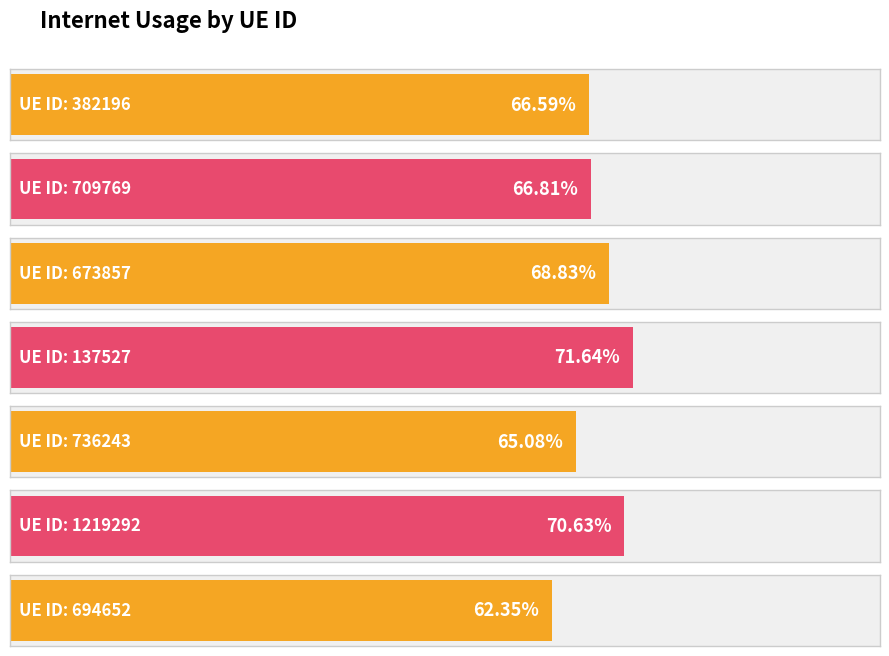

What is the label of the 1st bar from the right?

694652